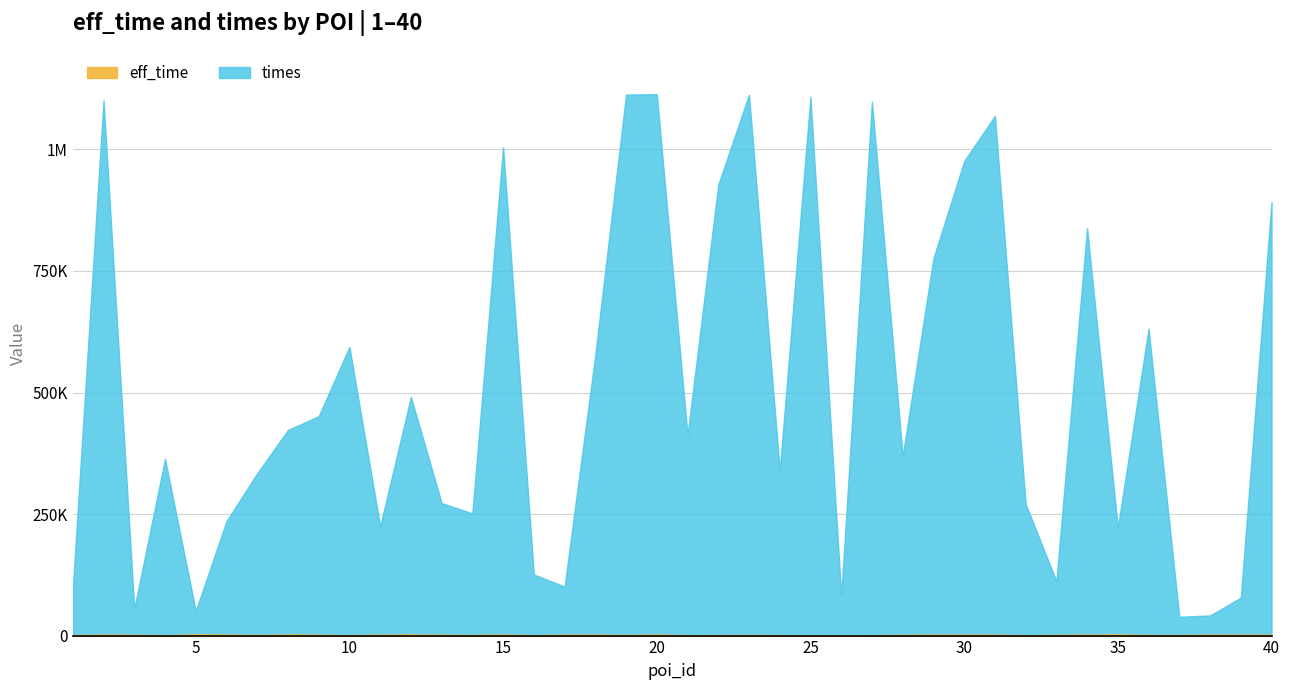

Reading left to right, extract all data points from this chart.

eff_time: 1249	2066	1748	914	2543	2160	1182	2452	1755	898	2019	2428	1780	1295	2299	938	2091	2216	1408	2367	931	1076	1345	949	683	651	833	1589	2161	1986	1939	769	1649	2011	2583	1262	1259	2172	1894	1938
times: 95489	1099081	53585	362642	47951	233389	332495	420478	449518	592697	222562	488691	270693	250131	1002310	124730	98596	575631	1111331	1111323	411545	926271	1111288	337866	1107494	80635	1097330	367587	773647	973725	1067023	270066	110256	835952	219345	629824	37410	39145	76023	889940